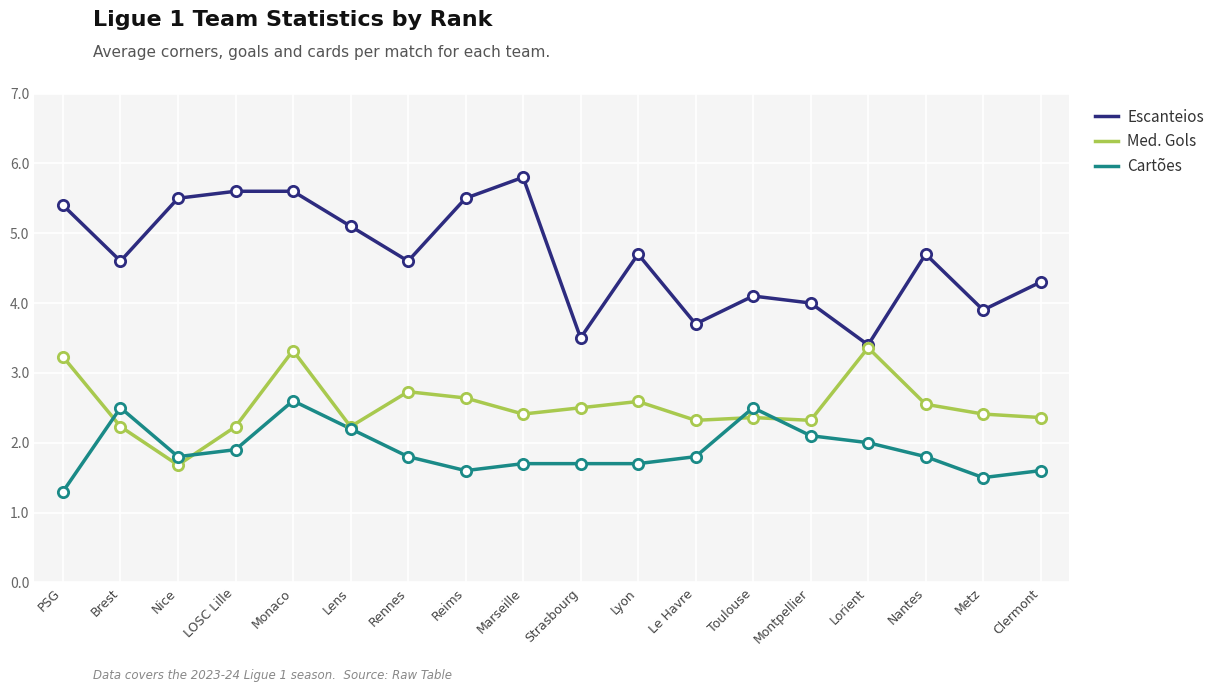

At how many categories does at least one series exceed 2?

18